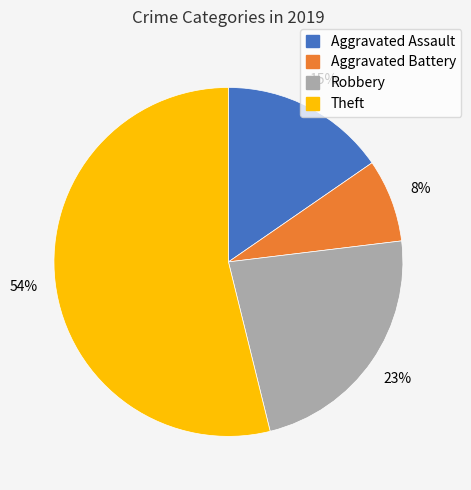

How many segments does this pie chart have?

4